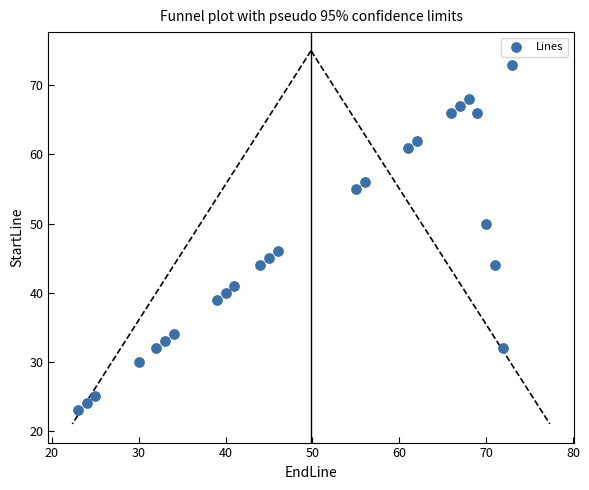

What is the range of X values (max minus min)?

50